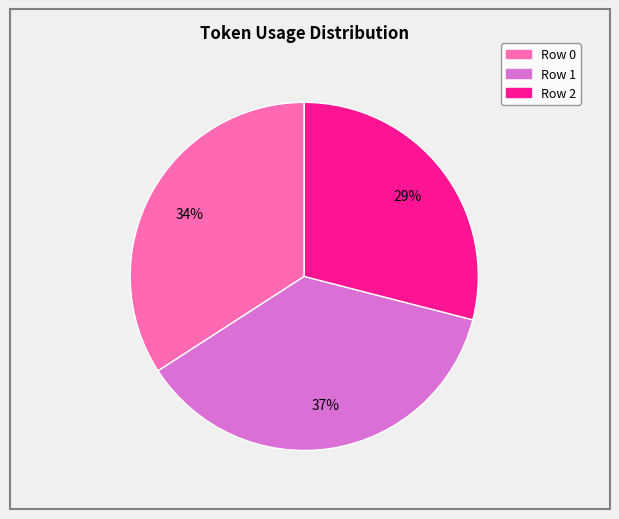

To the nearest percent, what is the difference between the Row 0 and Row 2 slice percentages?

5%